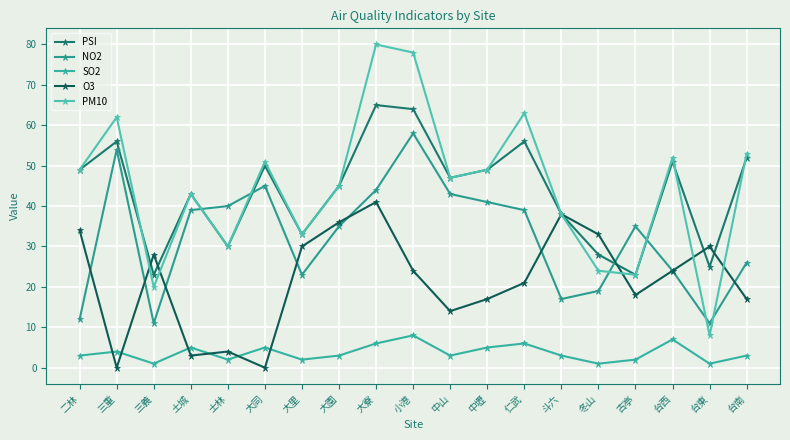

Which label corresponds to the largest value in the chart?

大寮